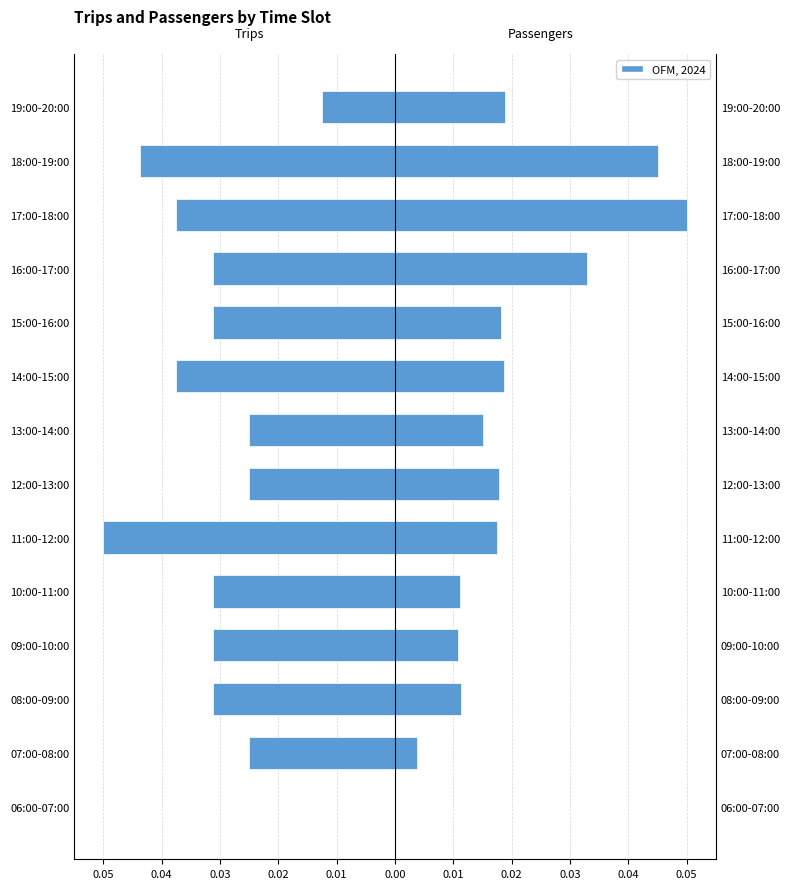

Which has a higher value, 13:00-14:00 or 12:00-13:00?

13:00-14:00